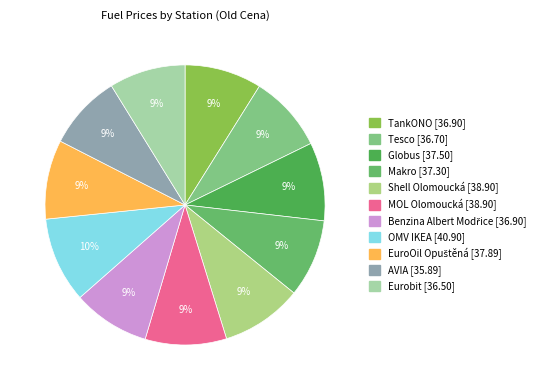

Is there any slice that represents more than half of the pie?

No